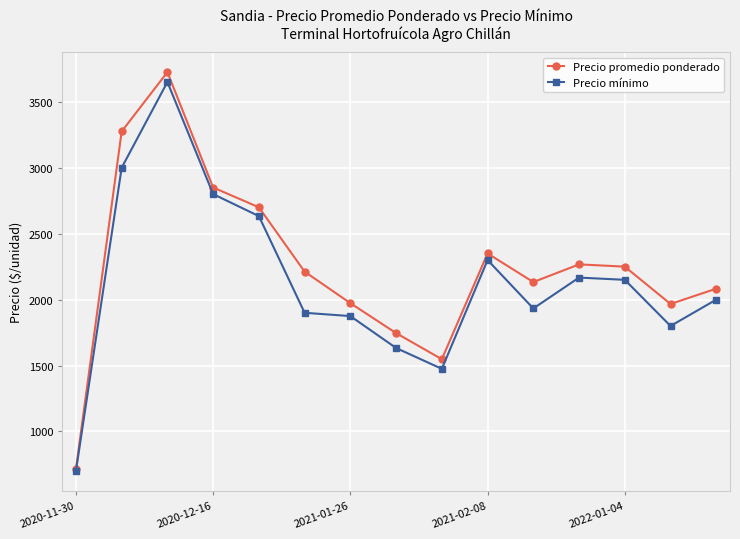

What is the value of the Precio promedio ponderado point at the 14th from the left?

1967